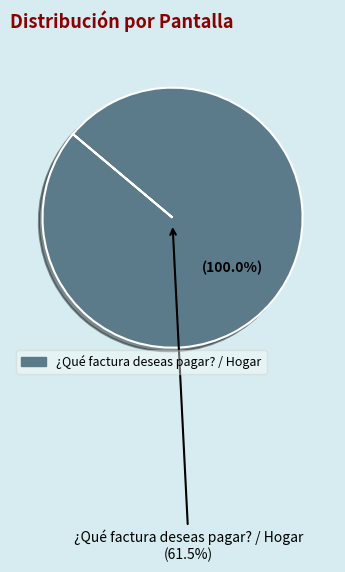

Is ¿Qué factura deseas pagar? / Hogar the majority of the pie?

Yes